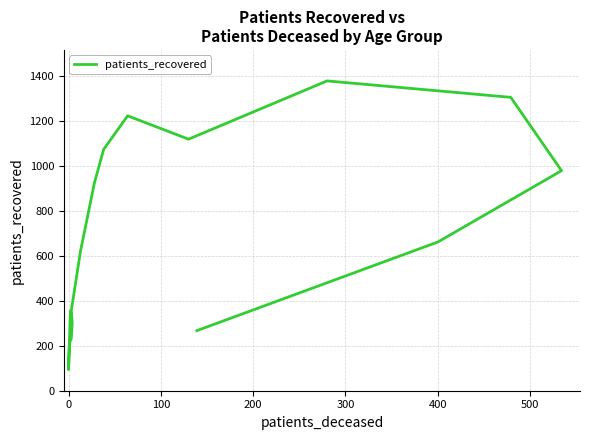

How many interior local valleys (lower than both neighbors) does the data have?

2